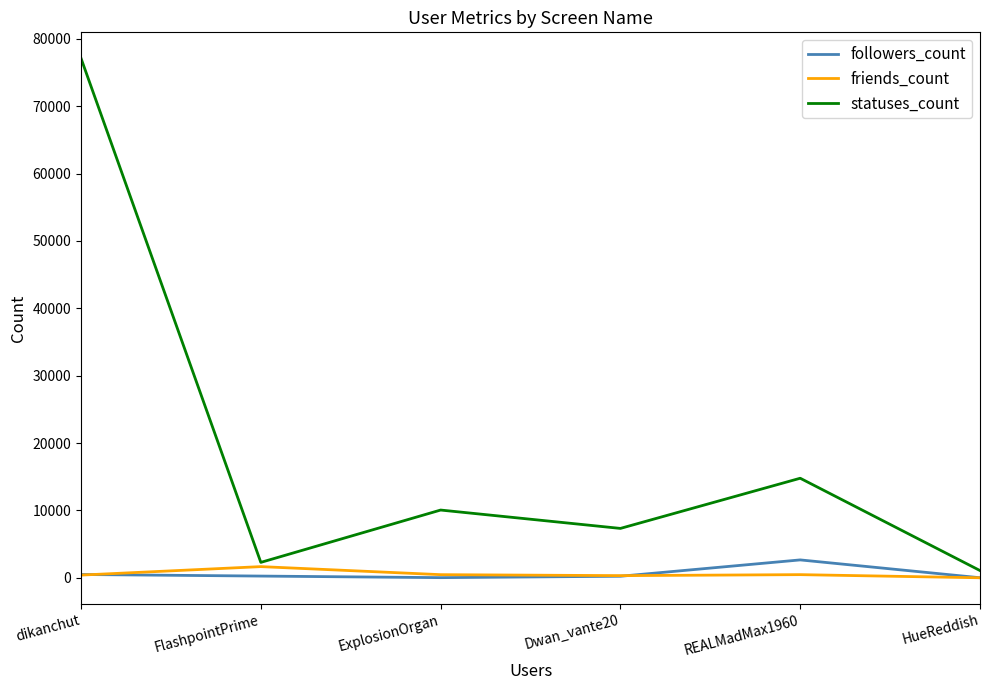

What is the maximum value shown in the chart?

77106